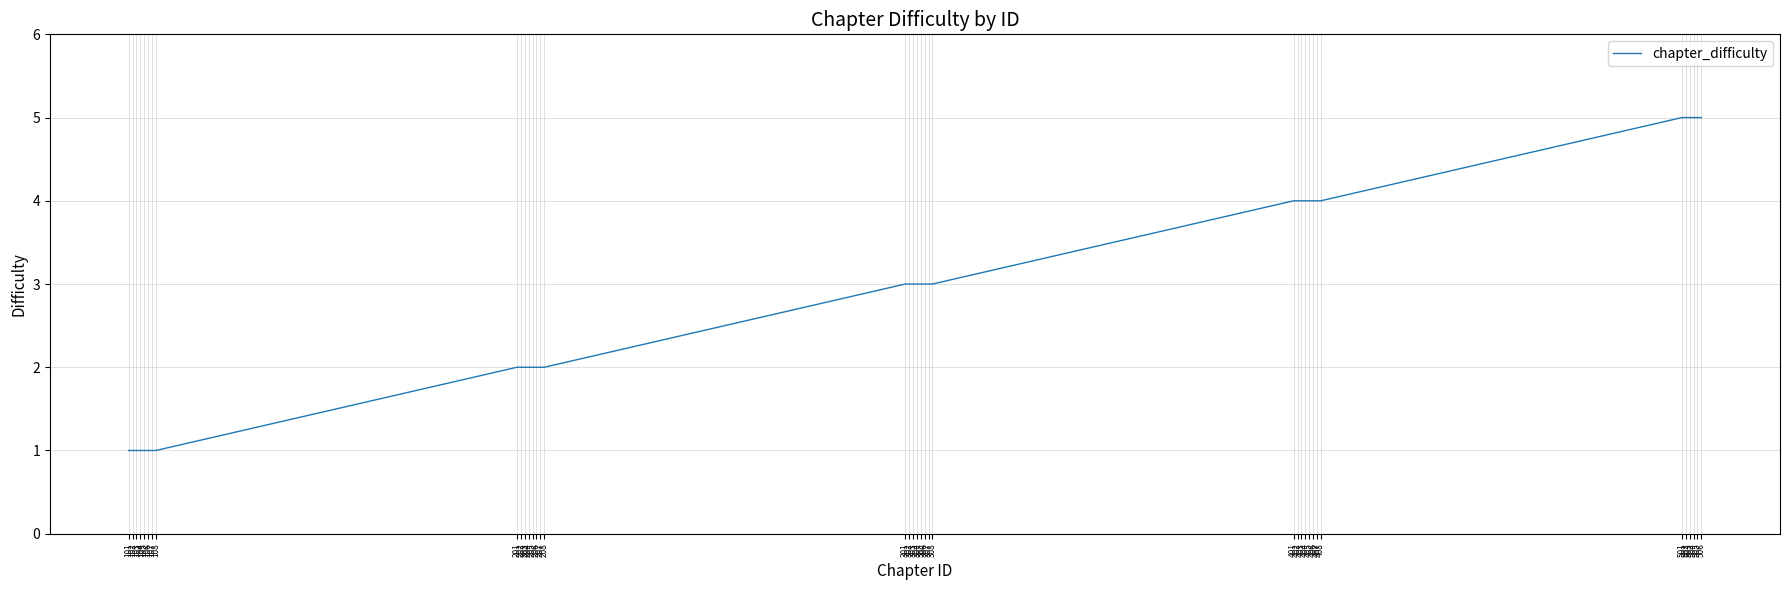

What is the difference between the maximum and minimum values?

4